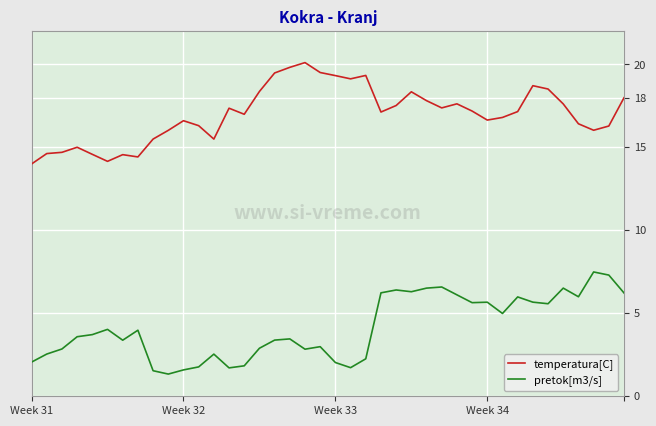

List the series in order of their peak value, lowest first.

pretok[m3/s], temperatura[C]